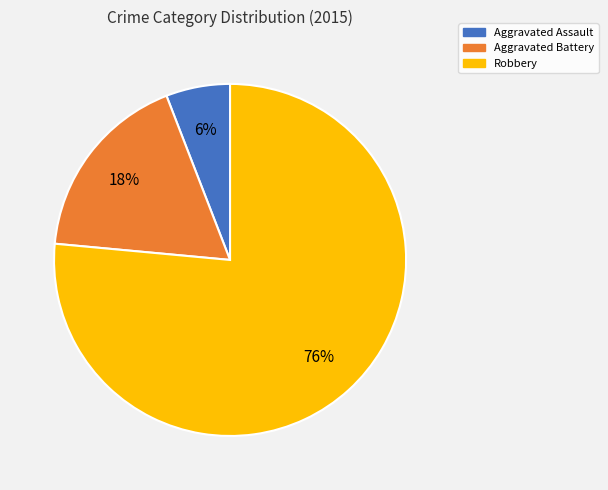

Which has a higher value, Robbery or Aggravated Battery?

Robbery